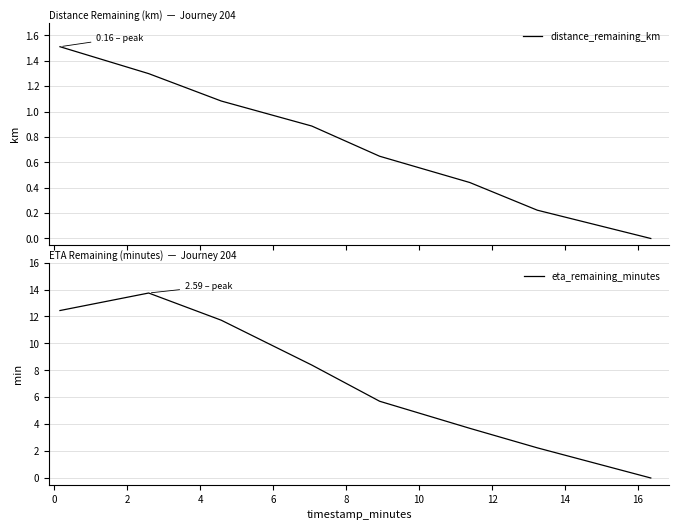

At 4, list the series in order from largest to smallest.

eta_remaining_minutes, distance_remaining_km